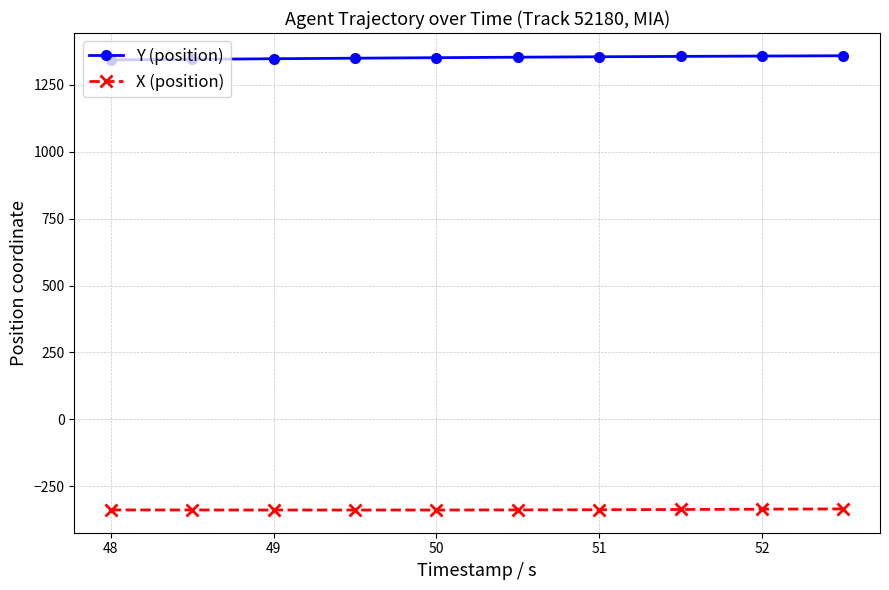

What is the highest value of the X (position) series?

-334.1